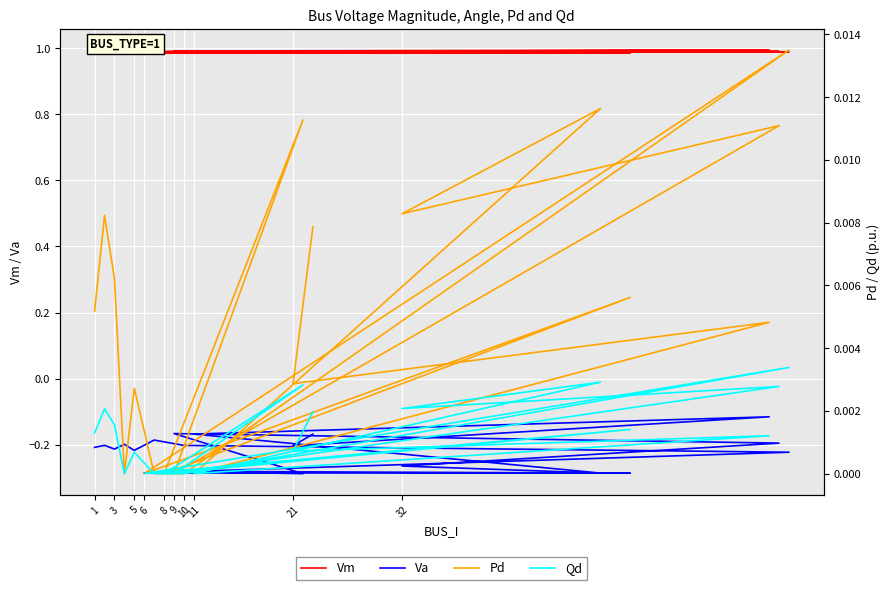

Which series has the largest total across all categories?

Vm